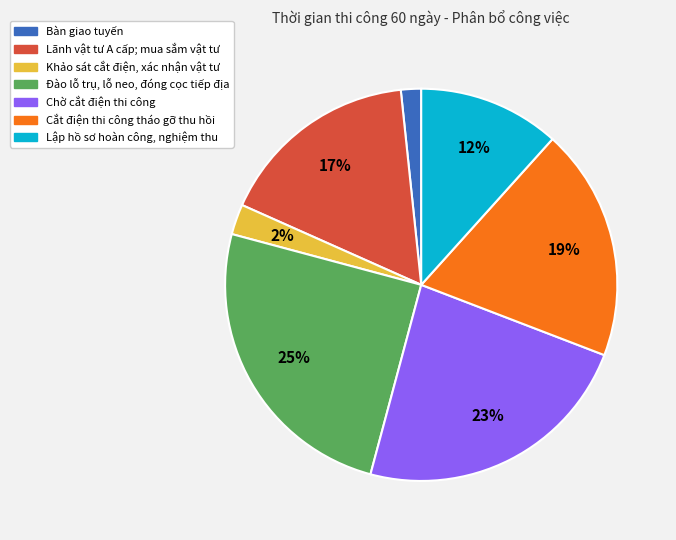

To the nearest percent, what is the combined percentage of Bàn giao tuyến and Đào lỗ trụ, lỗ neo, đóng cọc tiếp địa?

27%